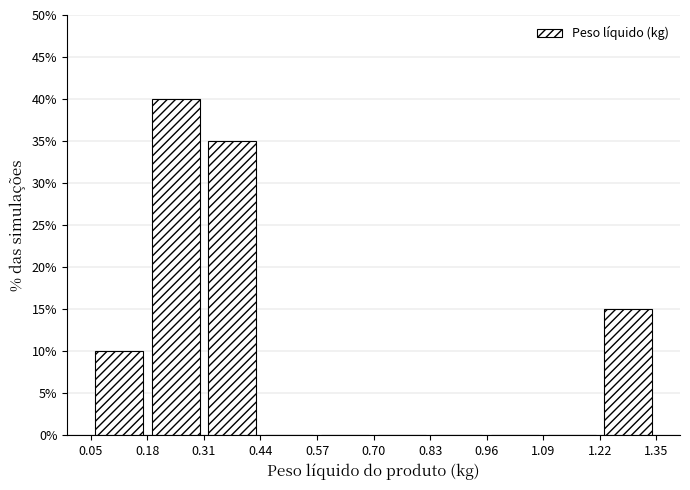

Reading left to right, transcribe this chart: for each bar, give the range it covers on the x-axis and its height. The values are not printed on the chart, so give them approximately, as read against the axis.

0.05 to 0.18: 10
0.18 to 0.31: 40
0.31 to 0.44: 35
0.44 to 0.57: 0
0.57 to 0.70: 0
0.70 to 0.83: 0
0.83 to 0.96: 0
0.96 to 1.09: 0
1.09 to 1.22: 0
1.22 to 1.35: 15